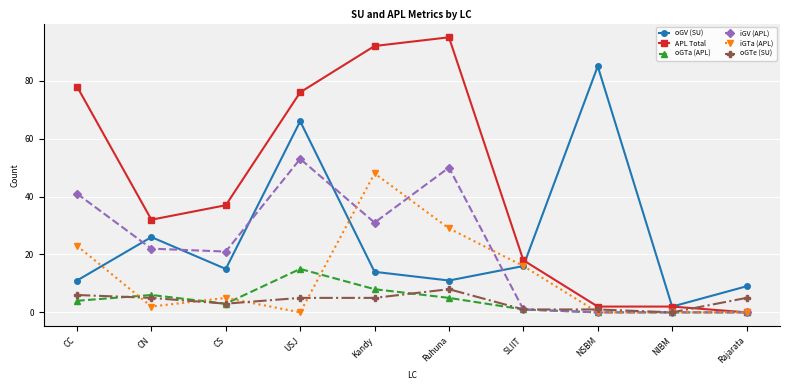

How many lines are shown in the chart?

6